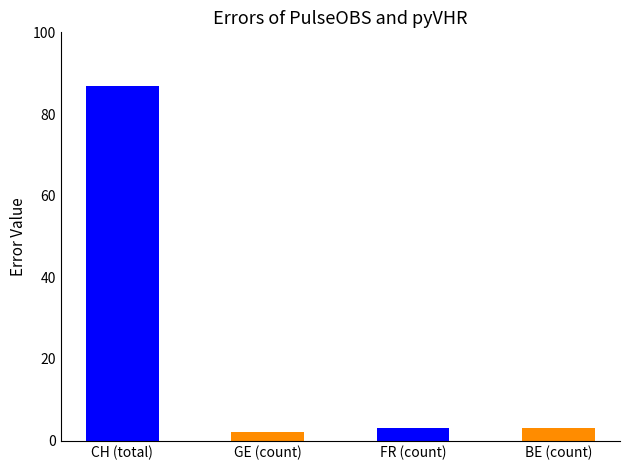

The pyVHR equivalent series shows 1 at GE (count). True or false?

False